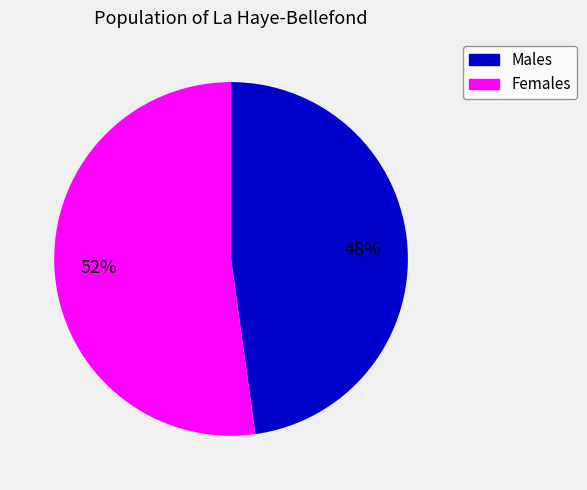

To the nearest percent, what is the average slice percentage?

50%